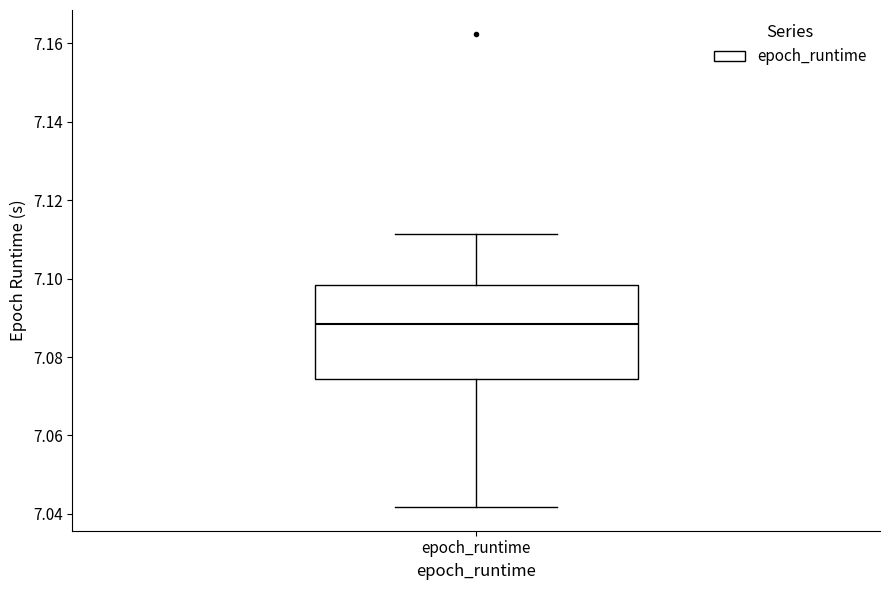

Where does the upper whisker of the box for epoch_runtime end on the y-axis? The values are not printed on the chart, so give them approximately, as read against the axis.

7.112